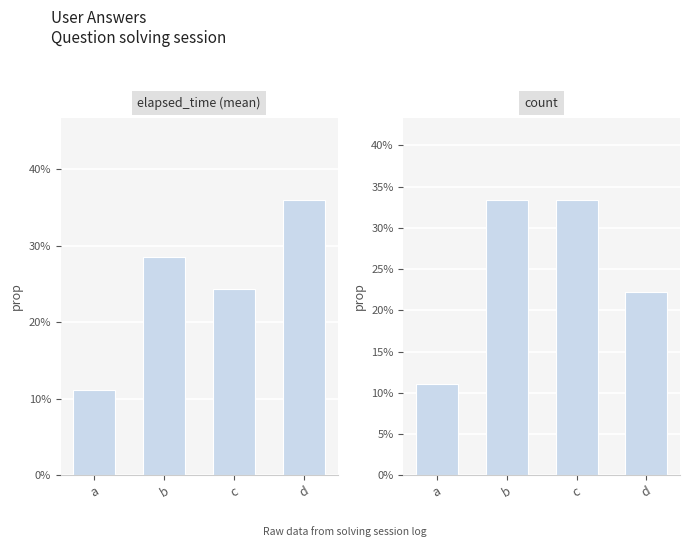

Between c and d, which is larger?

d